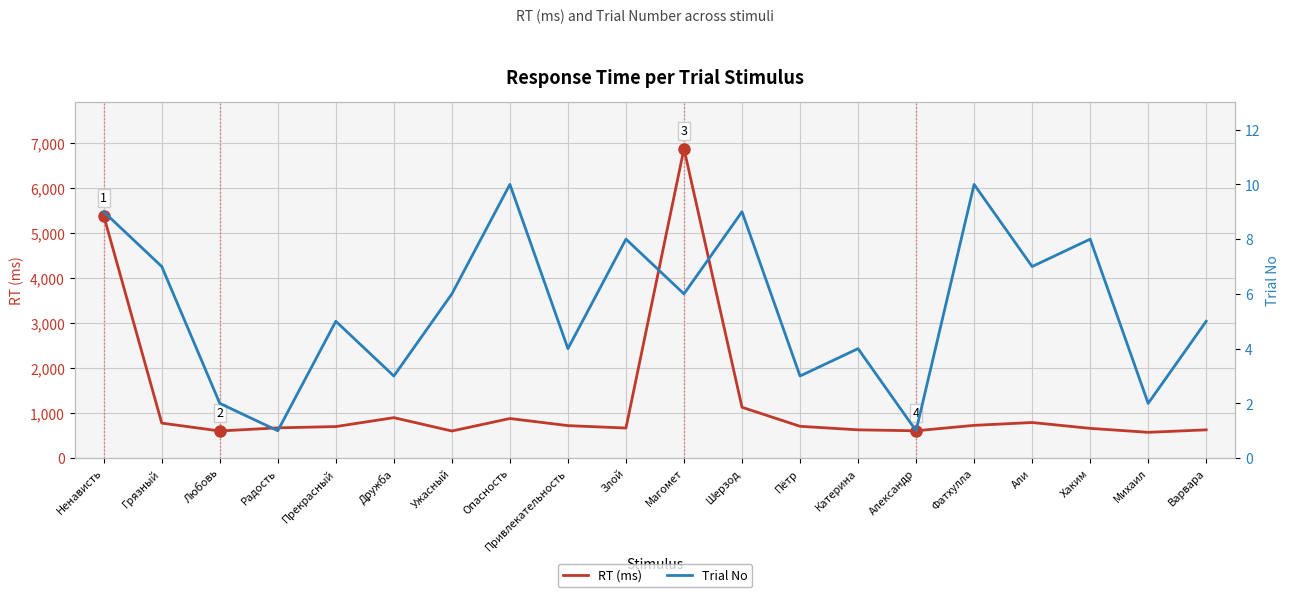

At Михаил, list the series in order from largest to smallest.

RT (ms), Trial No